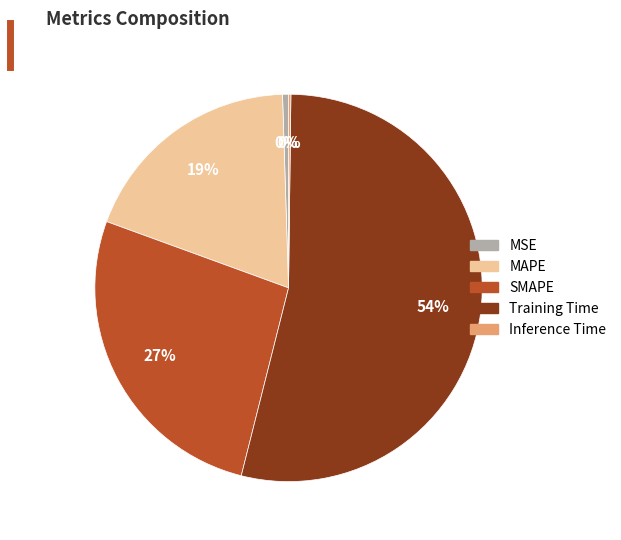

Combined, do MSE and MAPE account for over 50%?

No